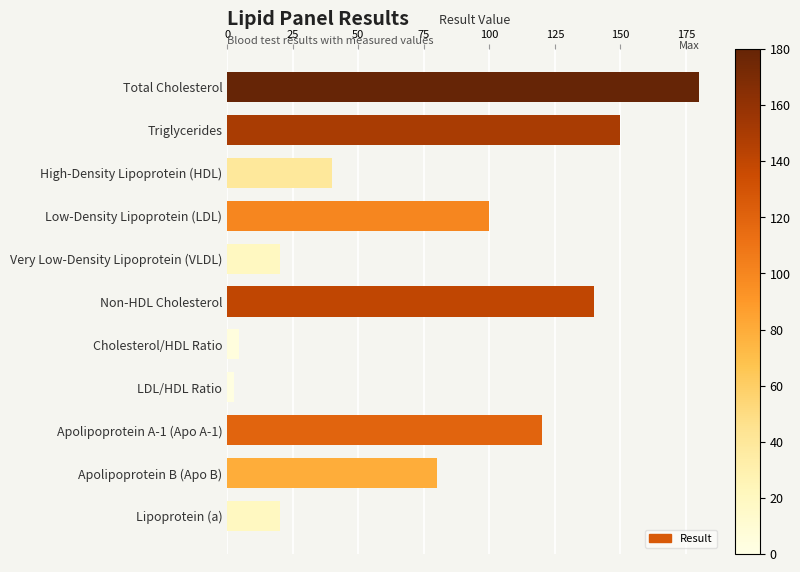

Reading top to bottom, extract all data points from this chart.

Total Cholesterol=180.0	Triglycerides=150.0	High-Density Lipoprotein (HDL)=40.0	Low-Density Lipoprotein (LDL)=100.0	Very Low-Density Lipoprotein (VLDL)=20.0	Non-HDL Cholesterol=140.0	Cholesterol/HDL Ratio=4.5	LDL/HDL Ratio=2.5	Apolipoprotein A-1 (Apo A-1)=120.0	Apolipoprotein B (Apo B)=80.0	Lipoprotein (a)=20.0